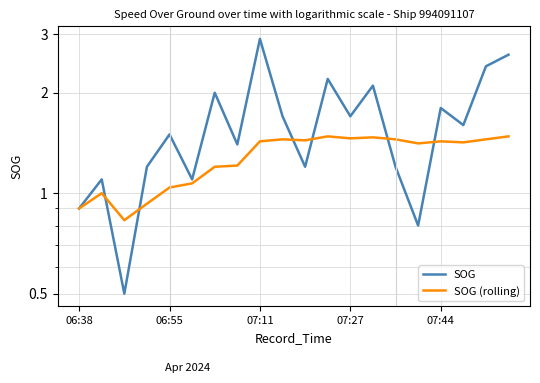

How many lines are shown in the chart?

2